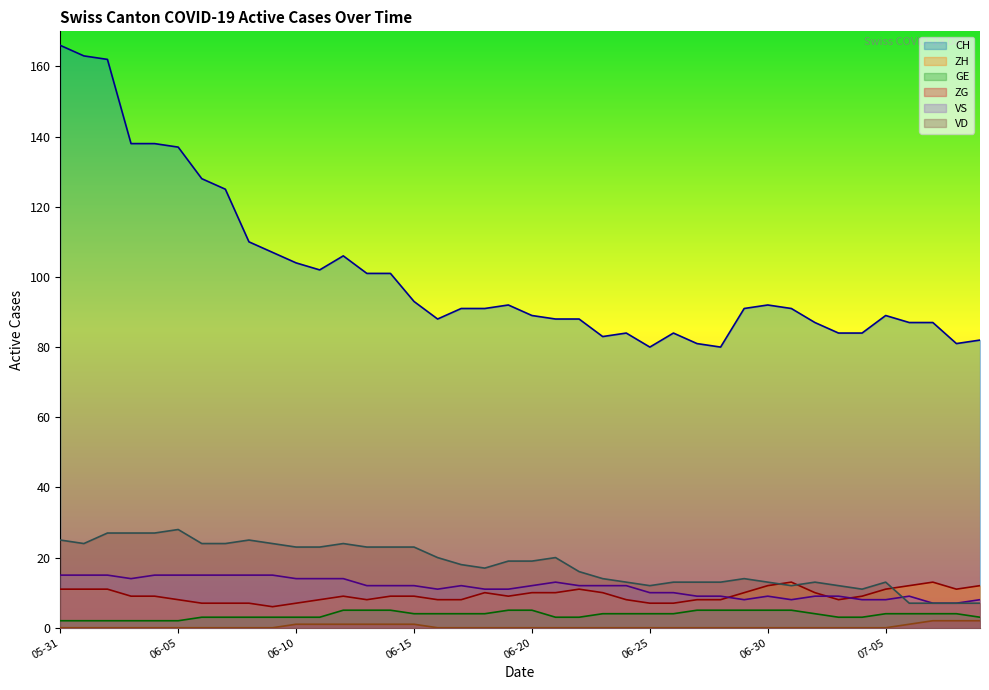

Between 2020-06-16 and 2020-06-28, which is larger?

2020-06-16